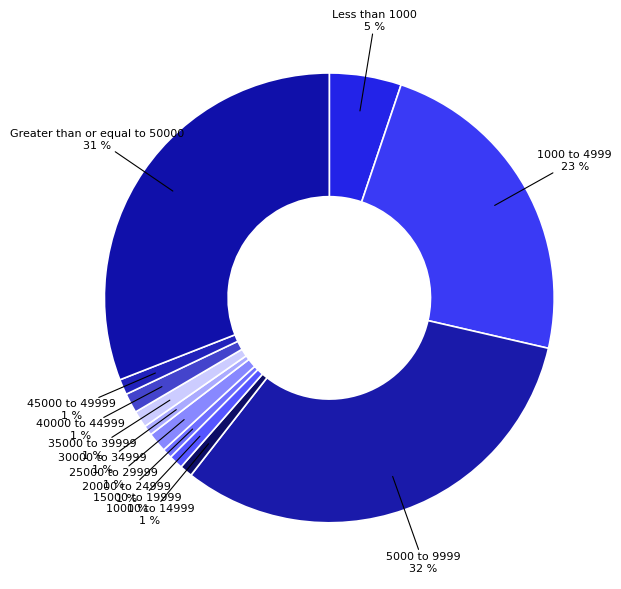

Which category has the biggest portion of the pie?

5000 to 9999